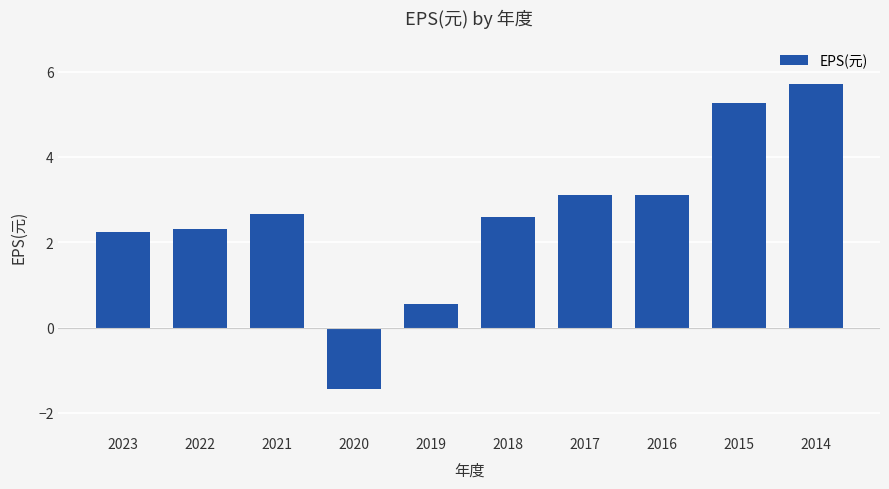

What is the difference between the maximum and second lowest values?

5.2